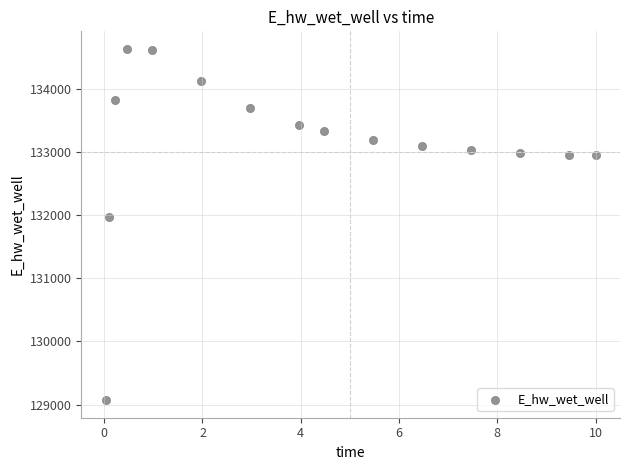

What Y value in the scatter plot is closest to 131848?

131969.9